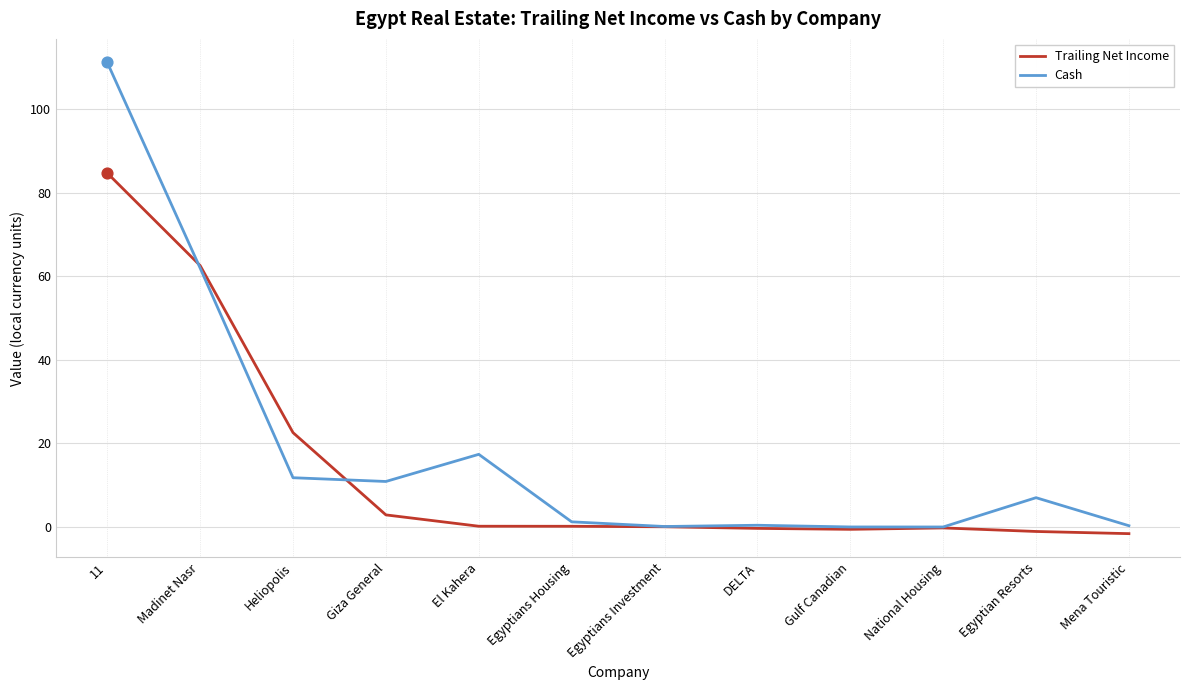

What are all the series names shown in the legend?

Trailing Net Income, Cash